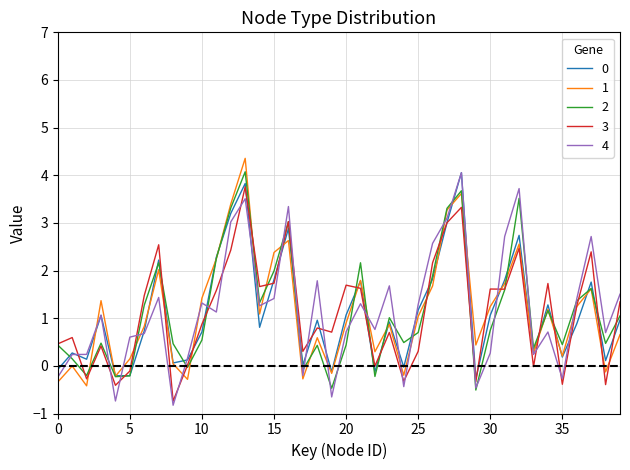

What is the maximum value shown in the chart?

4.4